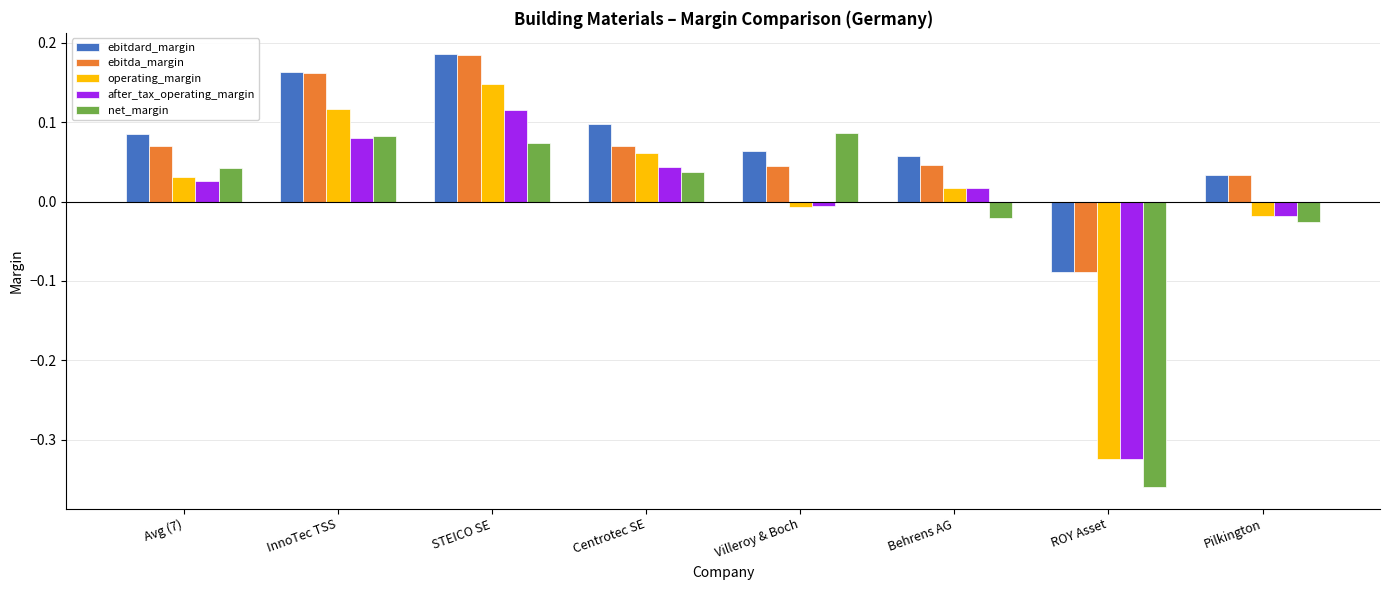

Is the value of after_tax_operating_margin at Behrens AG greater than the value of ebitdard_margin at Behrens AG?

No